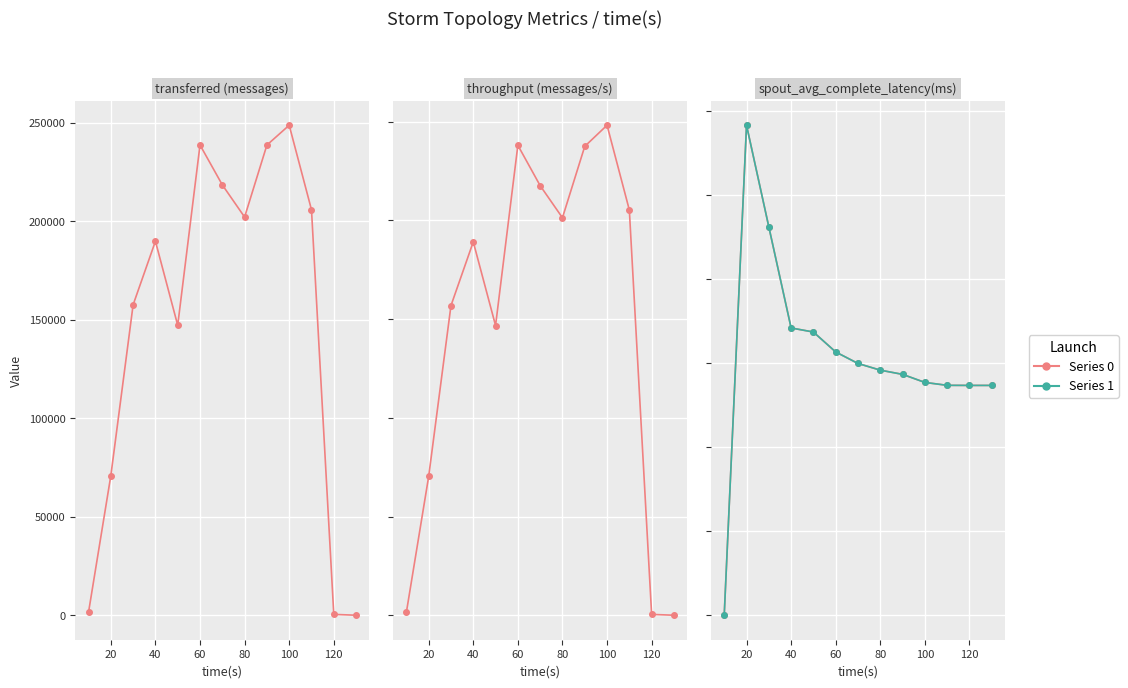

The value of latency at 60 is 1015.5. True or false?

False